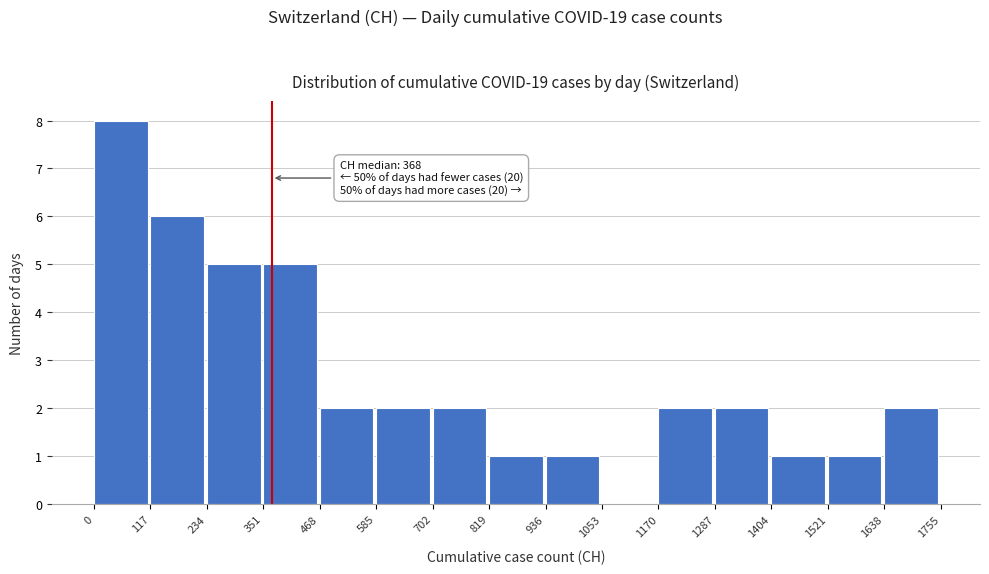

Which range on the x-axis has the tallest bar?

0 to 117